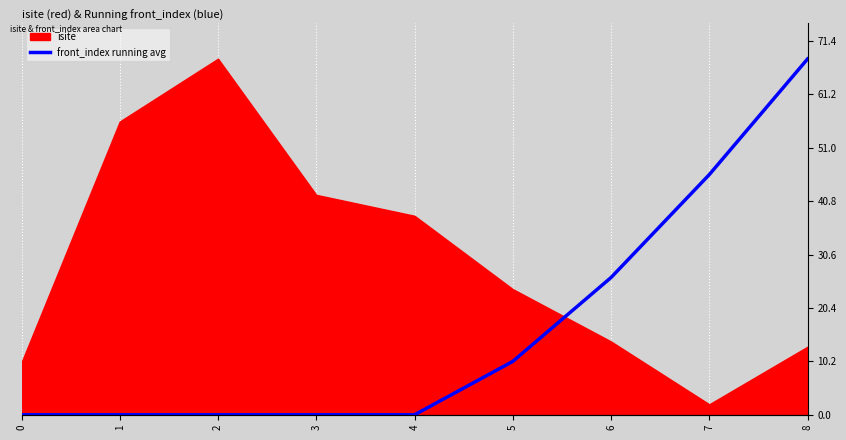

True or false: the data has more than 1 interior local peaks.

False